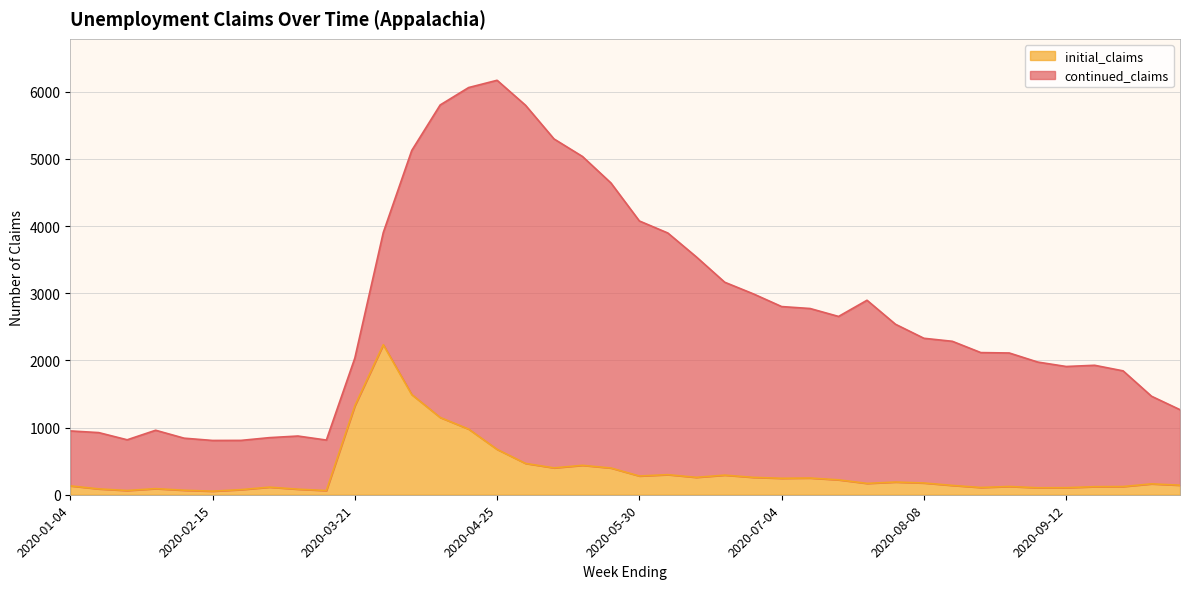

Between 2020-02-08 and 2020-10-10, which is larger?

2020-10-10